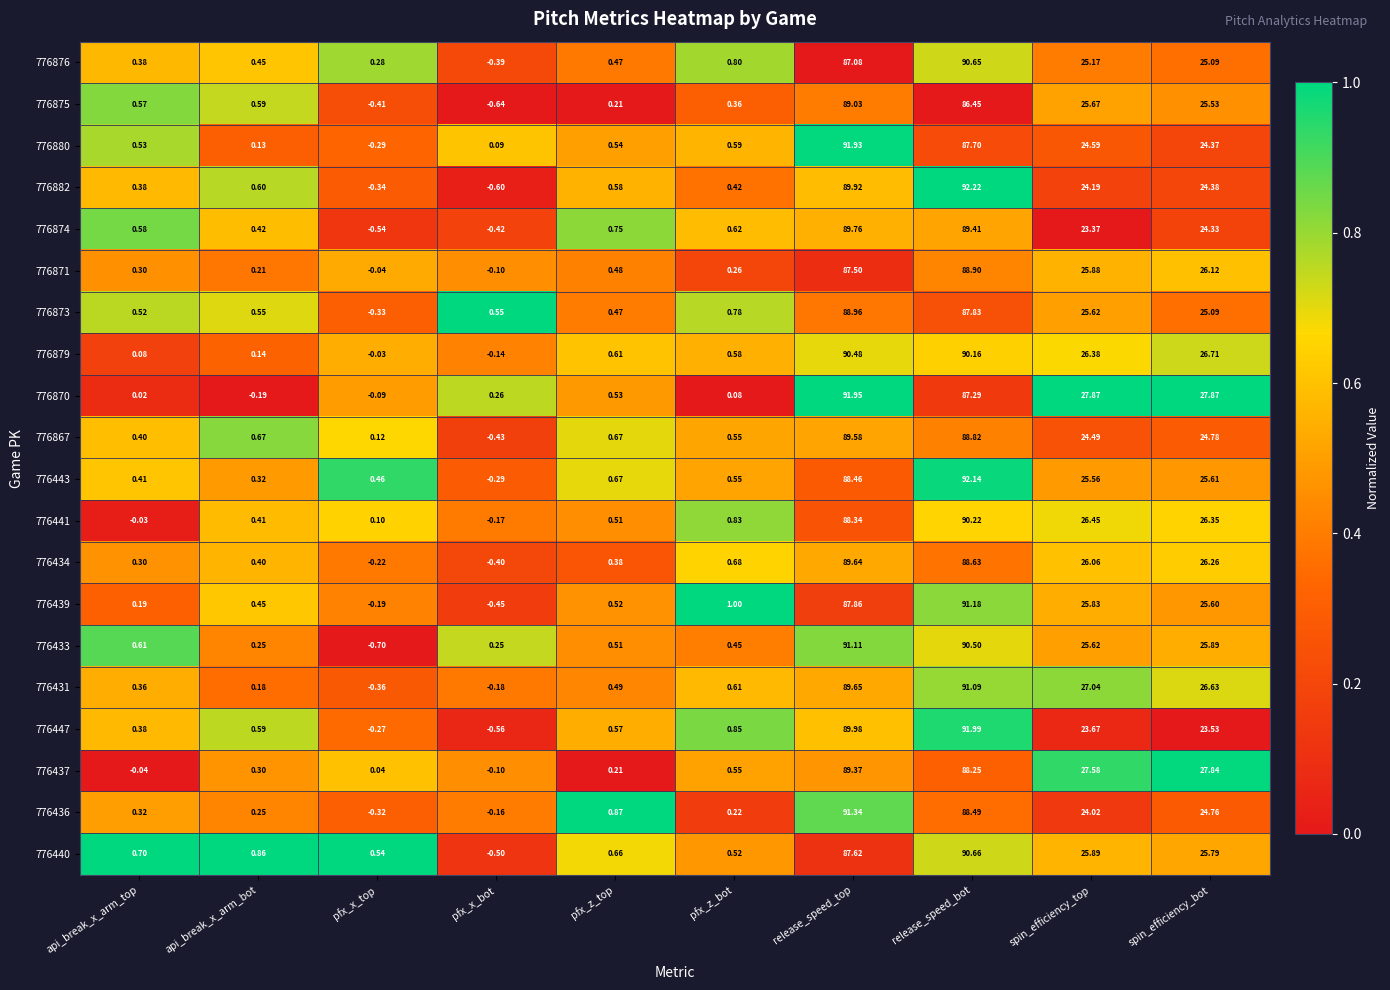

List the labels in order of 776871 value, smallest first.

pfx_x_bot, pfx_x_top, api_break_x_arm_bot, pfx_z_bot, api_break_x_arm_top, pfx_z_top, spin_efficiency_top, spin_efficiency_bot, release_speed_top, release_speed_bot